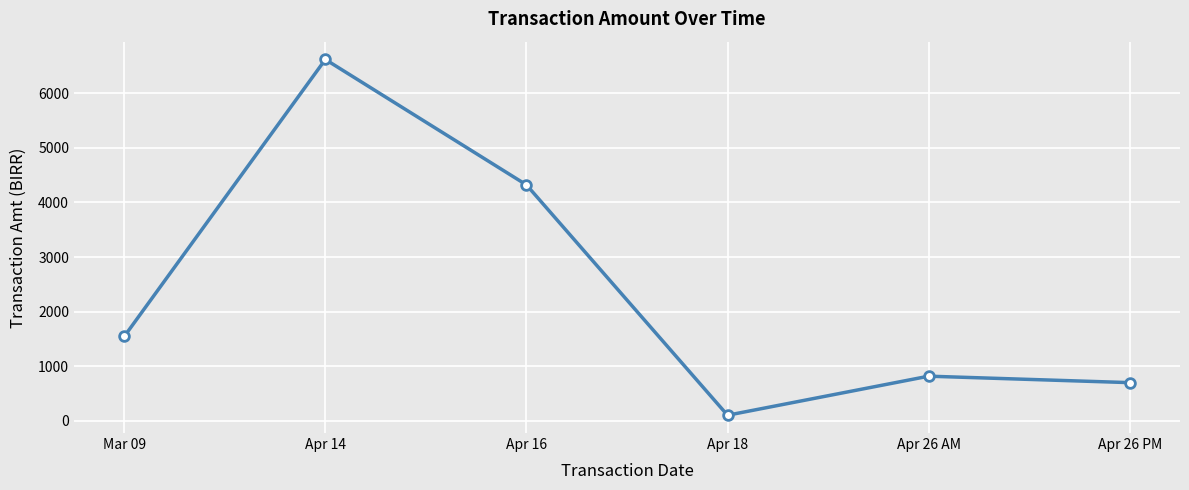

Does the chart display data point markers on the line(s)?

Yes